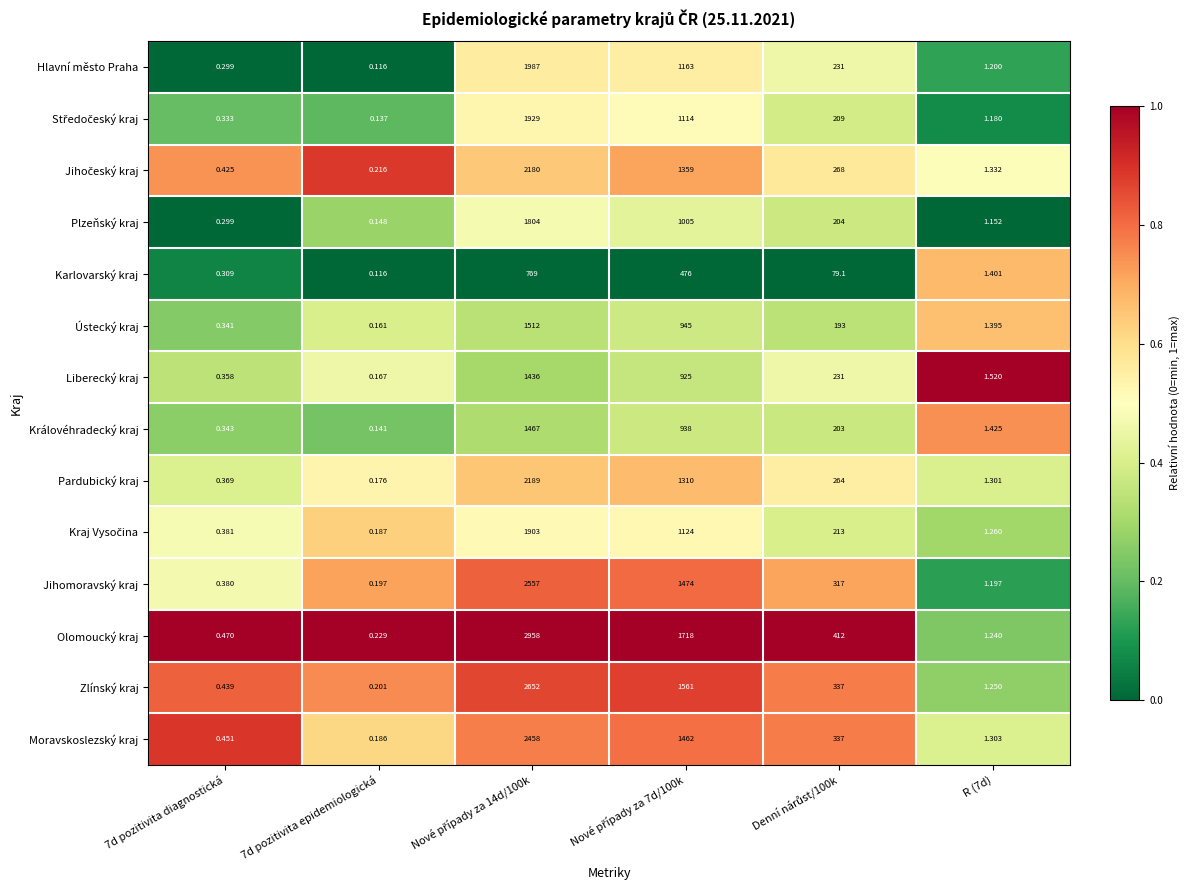

Which series has the largest total across all categories?

Olomoucký kraj